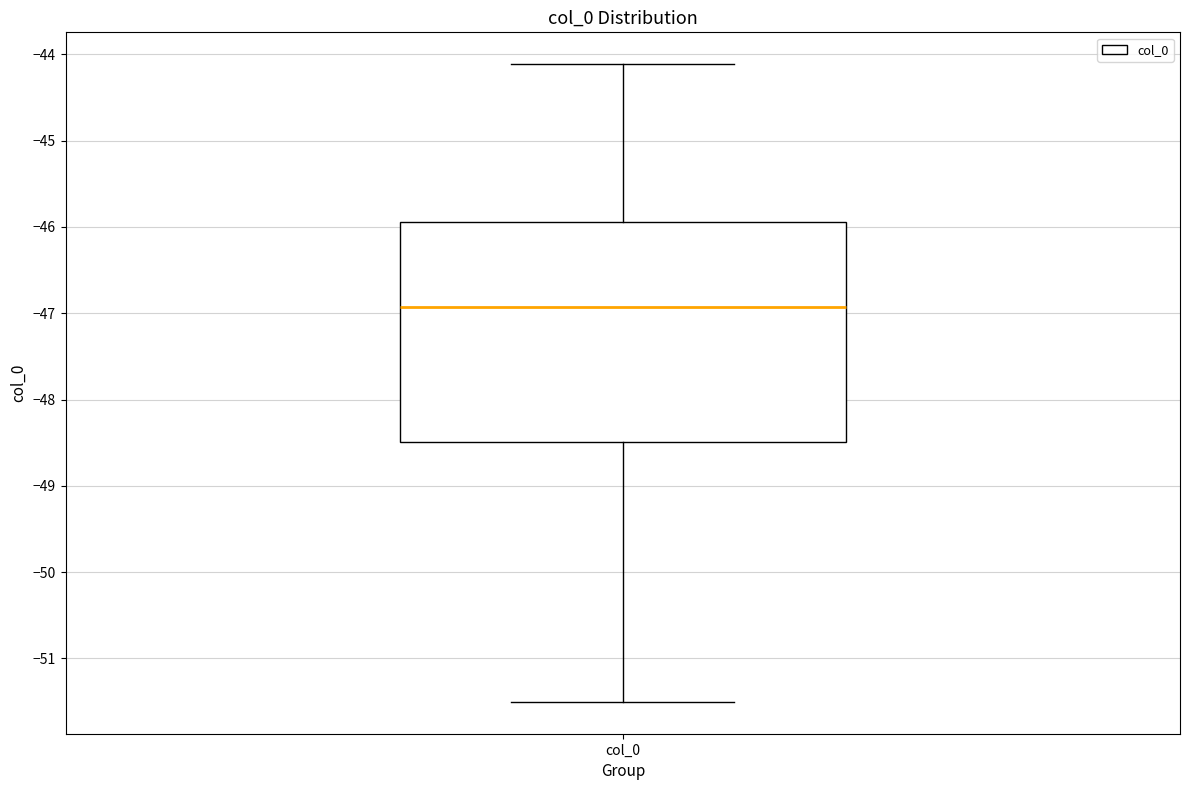

Transcribe this box plot: give where the median line is, the range the box spans, and where the two whiskers end, as read against the y-axis. The values are not printed on the chart, so give them approximately, as read against the axis.

median -46.9, box -48.5 to -45.9, whiskers -51.5 to -44.1